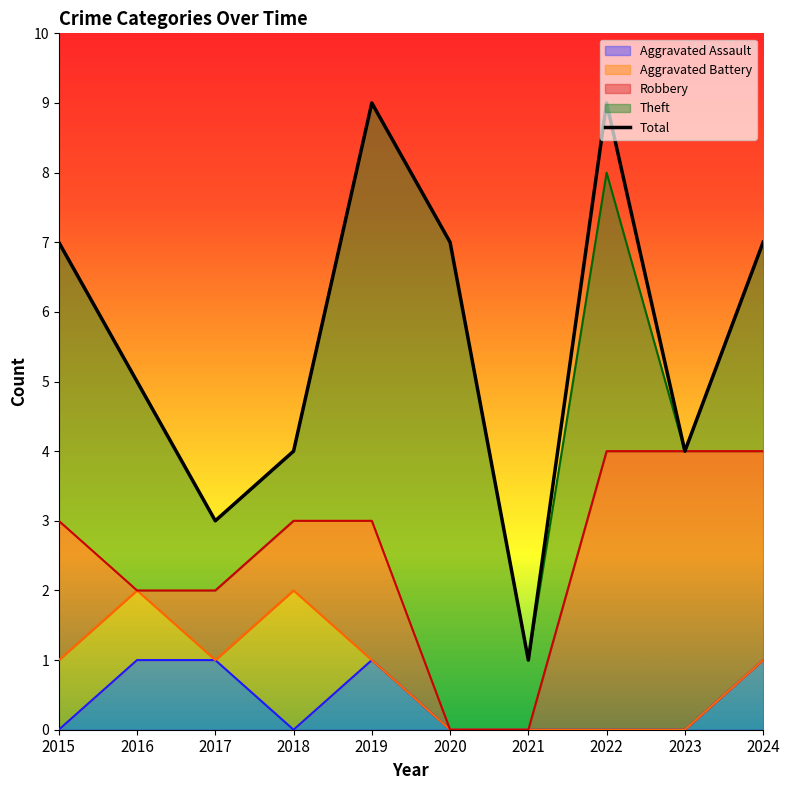

Reading left to right, extract all data points from this chart.

2015=7	2016=5	2017=3	2018=4	2019=9	2020=7	2021=1	2022=9	2023=4	2024=7